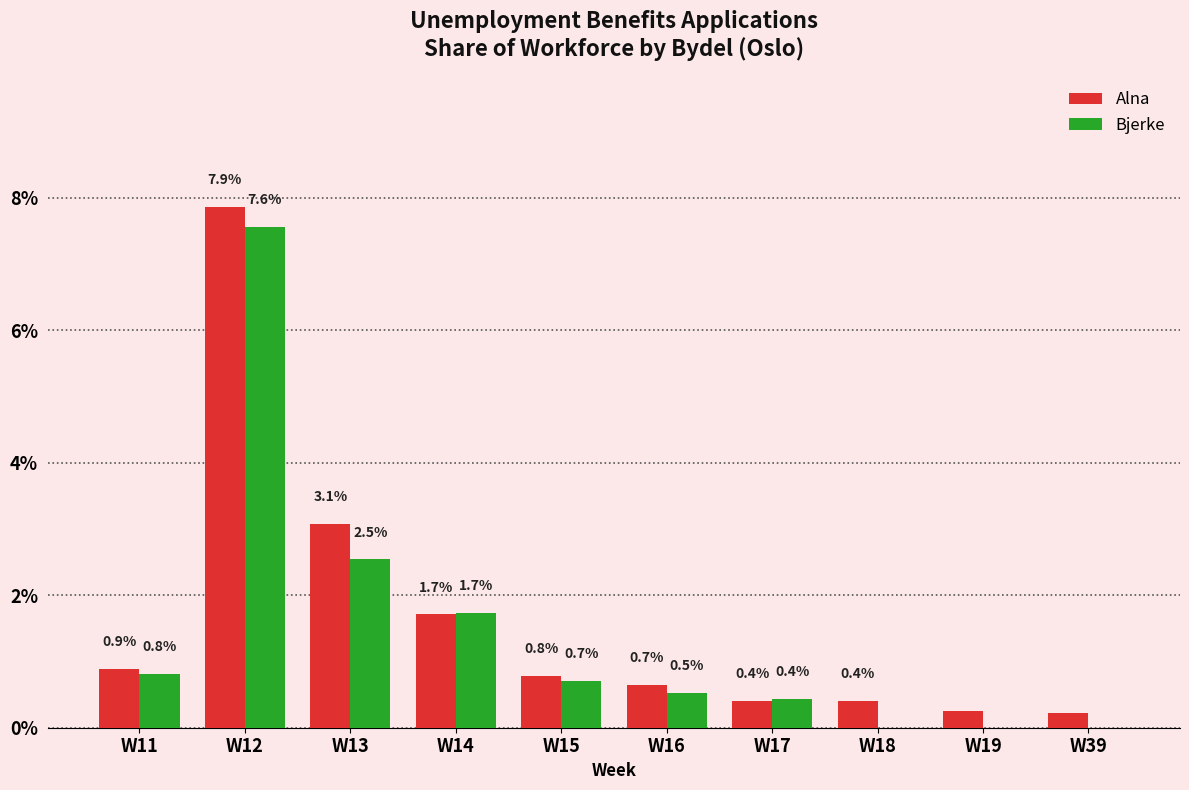

The Alna series shows 1.7 at W14. True or false?

True